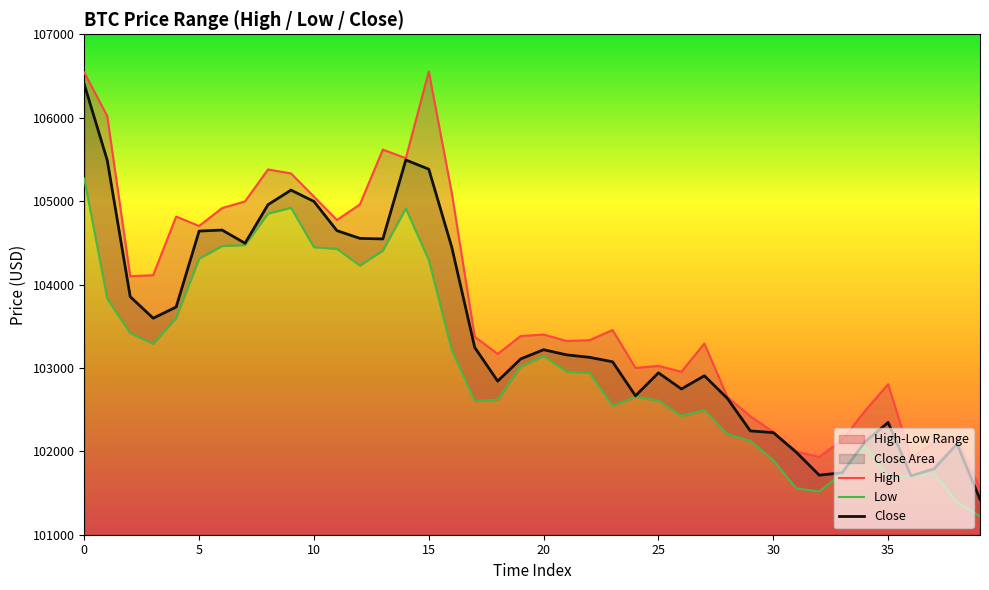

What is the difference between the highest and lowest values at 12?

733.0